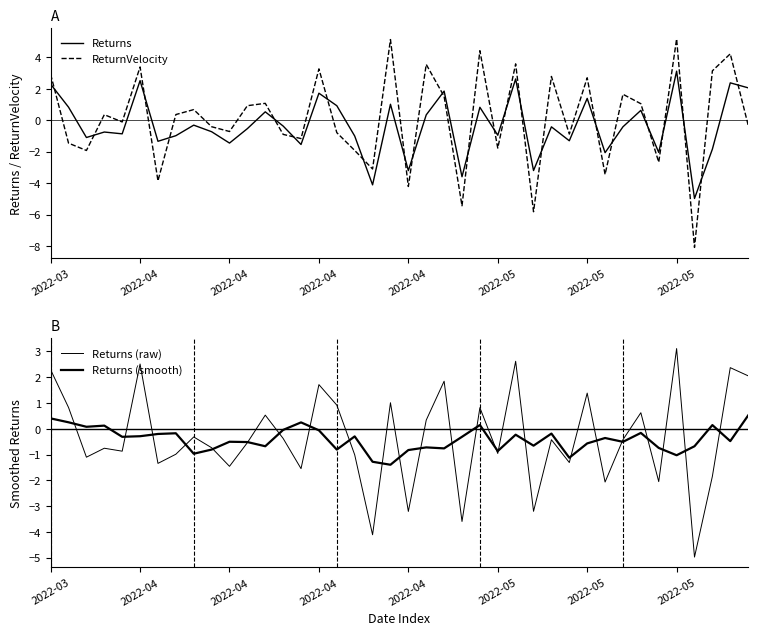

In Returns, how many points are lower than both neighbors (excluding endpoints)?

14